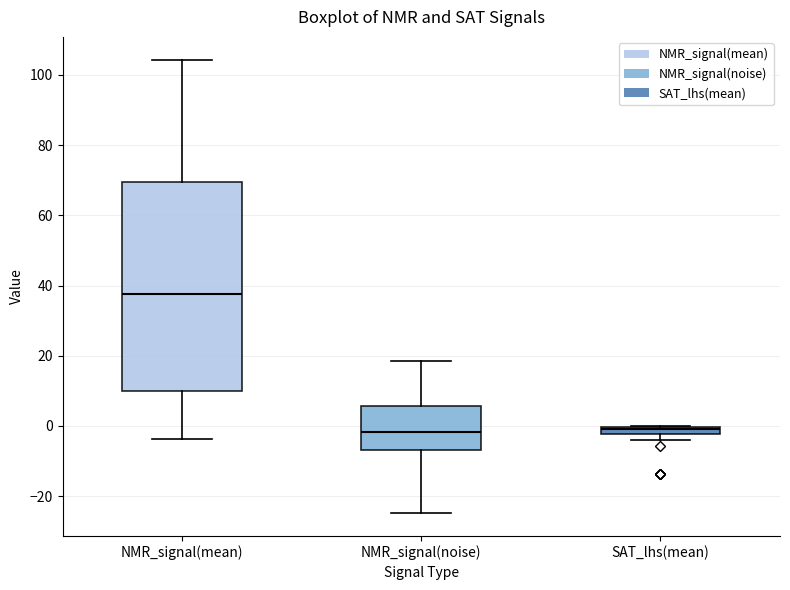

Where is the lower edge of the box for SAT_lhs(mean) on the y-axis? The values are not printed on the chart, so give them approximately, as read against the axis.

-2